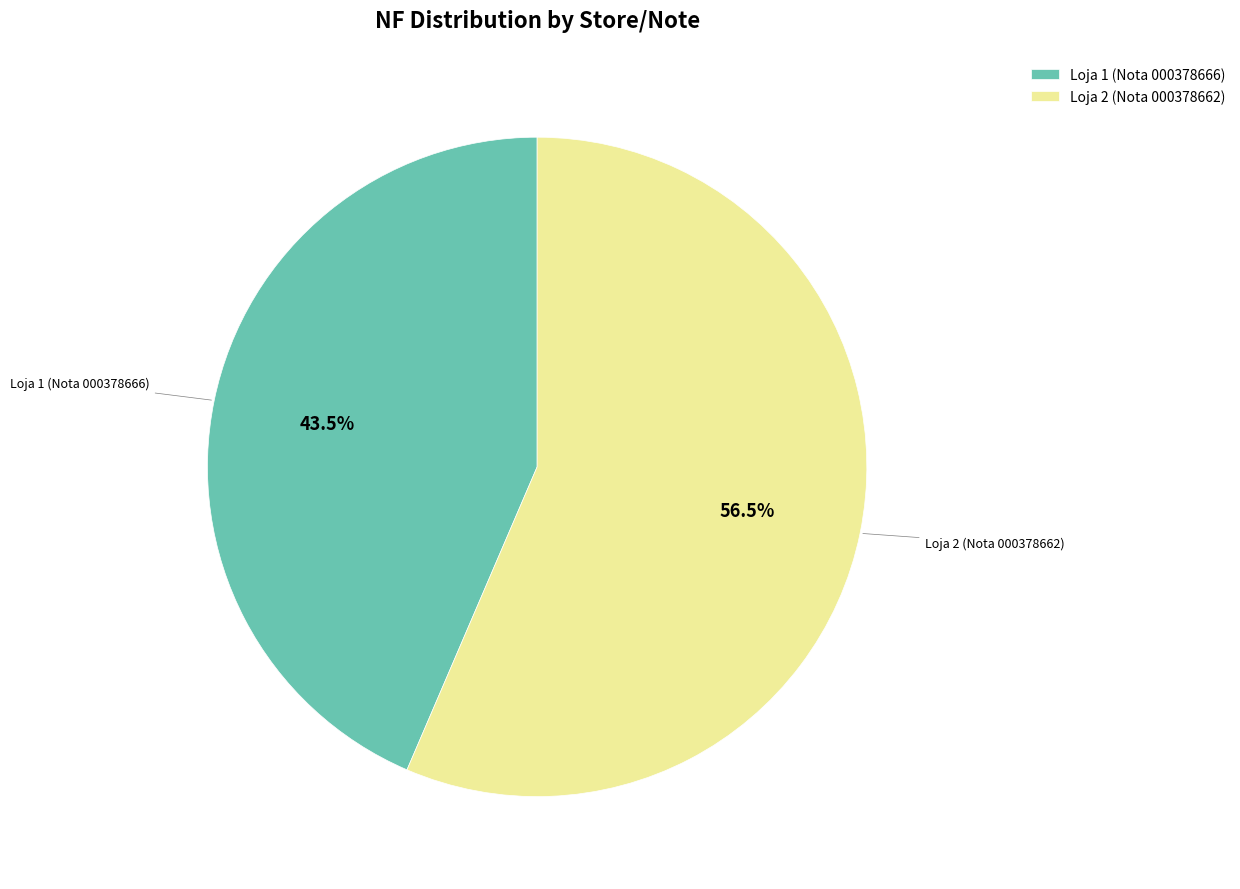

To the nearest percent, what is the difference between the Loja 2 (Nota 000378662) and Loja 1 (Nota 000378666) slice percentages?

13%